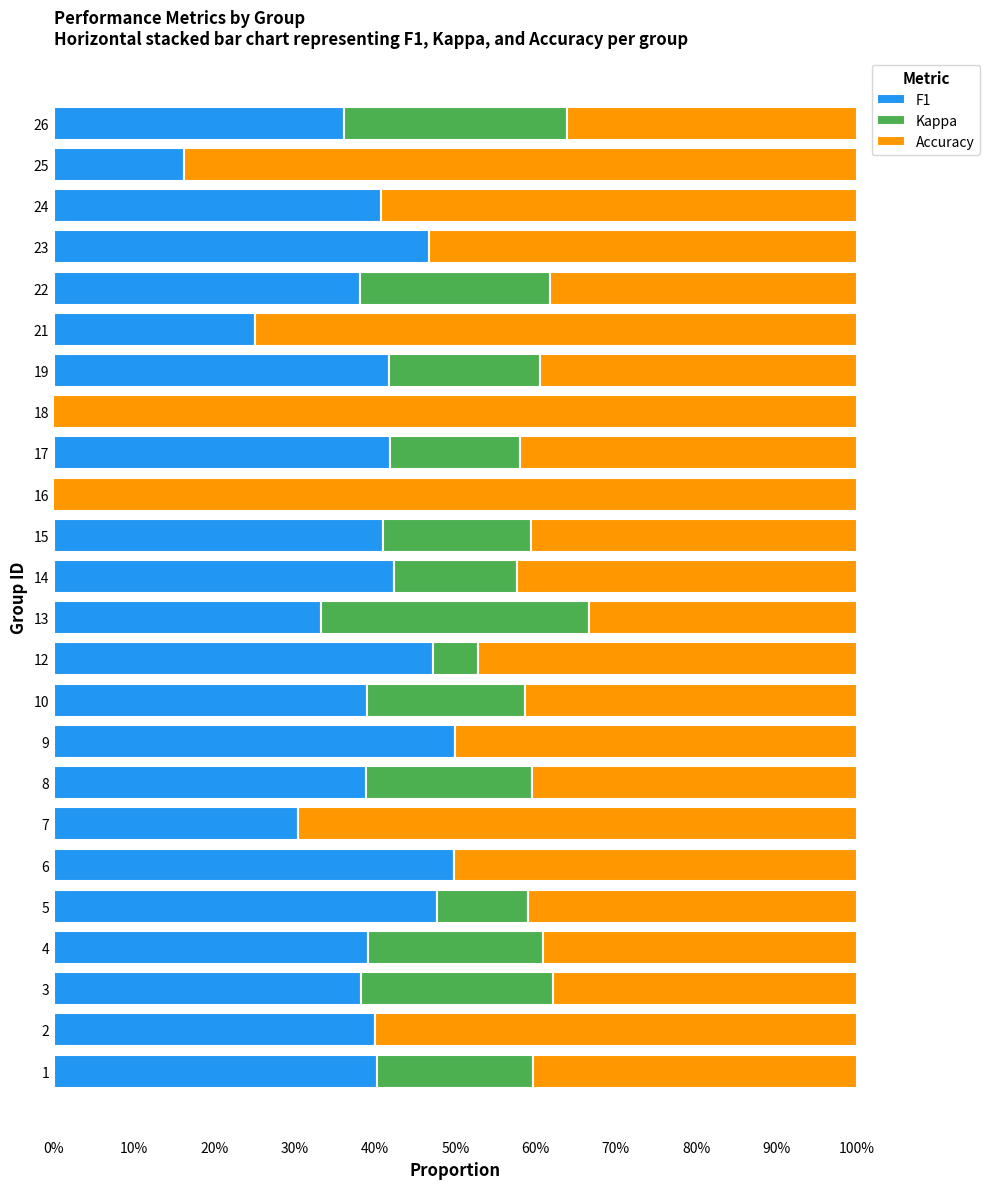

Which series has the largest total across all categories?

Accuracy